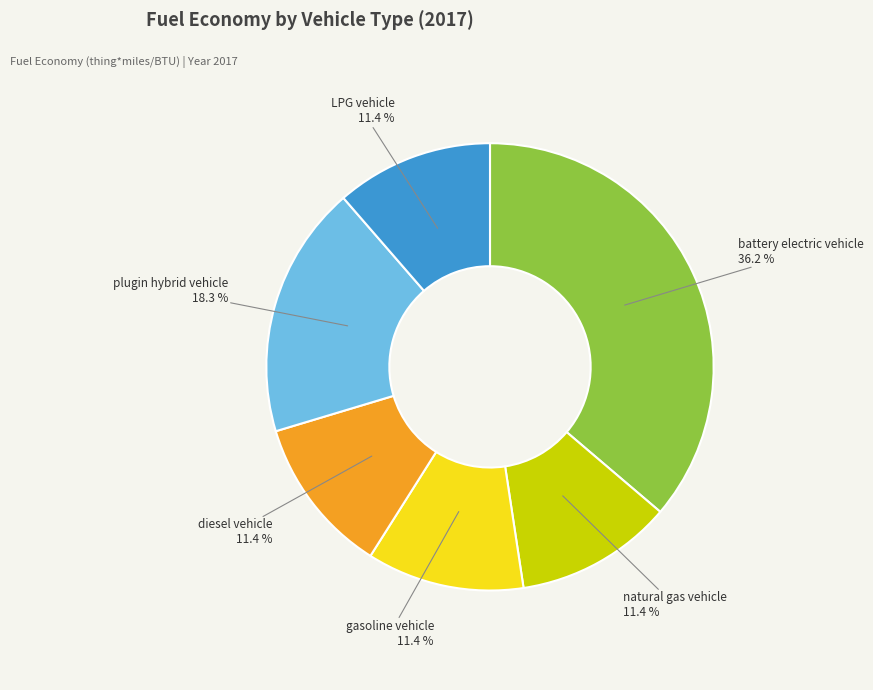

Approximately how many times larger is the value at diesel vehicle compared to plugin hybrid vehicle?

0.6